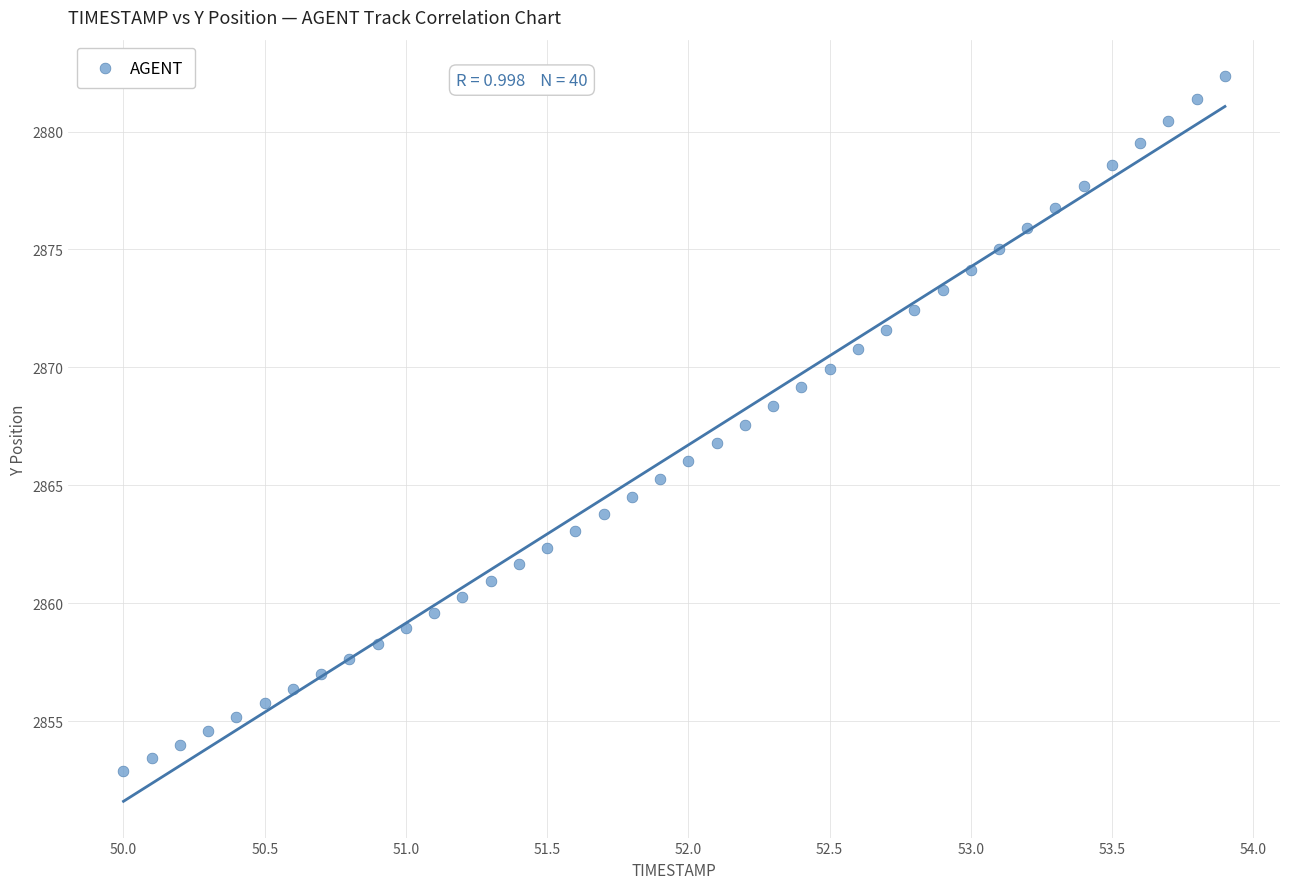

What is the range of X values (max minus min)?

3.9